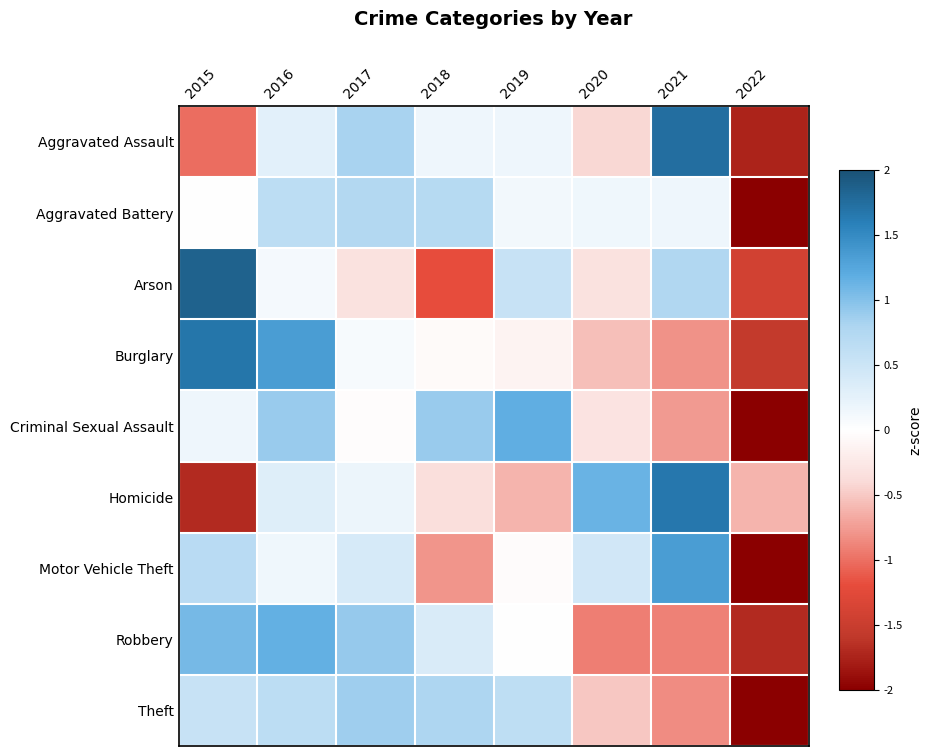

Reading left to right, extract all data points from this chart.

Aggravated Assault: 2015=-1.0	2016=0.3	2017=0.8	2018=0.2	2019=0.2	2020=-0.4	2021=1.7	2022=-1.7
Aggravated Battery: 2015=-0.0	2016=0.6	2017=0.7	2018=0.7	2019=0.1	2020=0.2	2021=0.2	2022=-2.0
Arson: 2015=1.9	2016=0.1	2017=-0.3	2018=-1.2	2019=0.5	2020=-0.3	2021=0.8	2022=-1.4
Burglary: 2015=1.7	2016=1.3	2017=0.1	2018=-0.1	2019=-0.1	2020=-0.6	2021=-0.8	2022=-1.6
Criminal Sexual Assault: 2015=0.2	2016=0.9	2017=-0.0	2018=0.9	2019=1.2	2020=-0.3	2021=-0.8	2022=-2.0
Homicide: 2015=-1.7	2016=0.3	2017=0.2	2018=-0.4	2019=-0.6	2020=1.1	2021=1.7	2022=-0.6
Motor Vehicle Theft: 2015=0.7	2016=0.1	2017=0.4	2018=-0.8	2019=-0.0	2020=0.4	2021=1.3	2022=-2.0
Robbery: 2015=1.1	2016=1.2	2017=0.9	2018=0.4	2019=-0.0	2020=-0.9	2021=-0.9	2022=-1.7
Theft: 2015=0.5	2016=0.7	2017=0.9	2018=0.8	2019=0.6	2020=-0.5	2021=-0.8	2022=-2.0